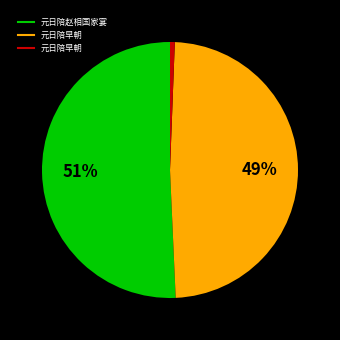

Is there any slice that represents more than half of the pie?

Yes